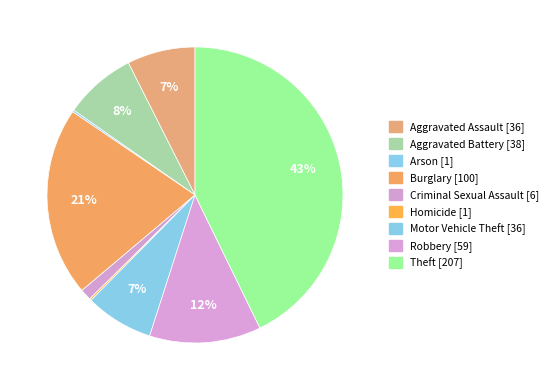

Rank the categories by value from highest to lowest.

Theft, Burglary, Robbery, Aggravated Battery, Aggravated Assault, Motor Vehicle Theft, Criminal Sexual Assault, Arson, Homicide